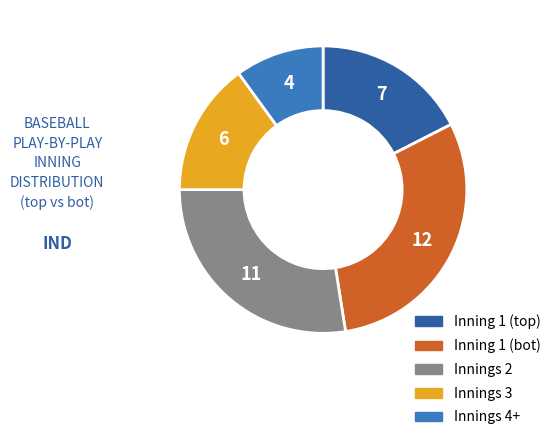

Is there a majority slice in this chart?

No